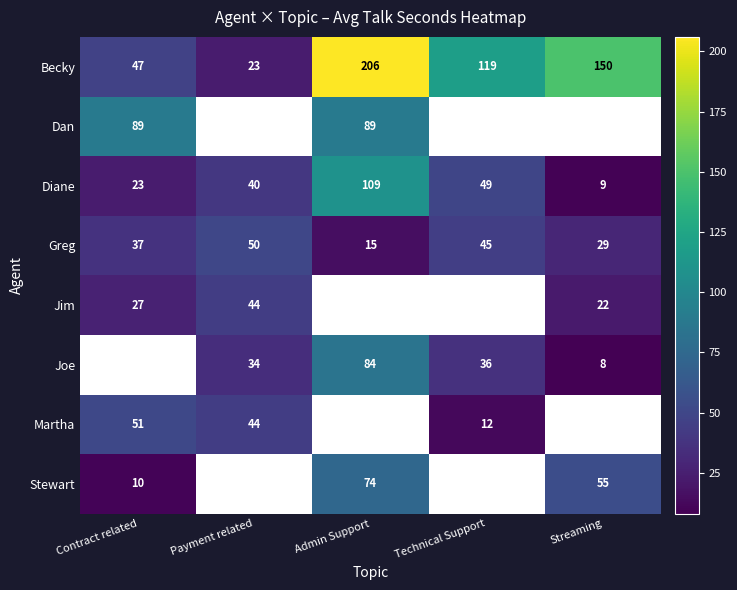

At which label does Becky reach its minimum?

Payment related